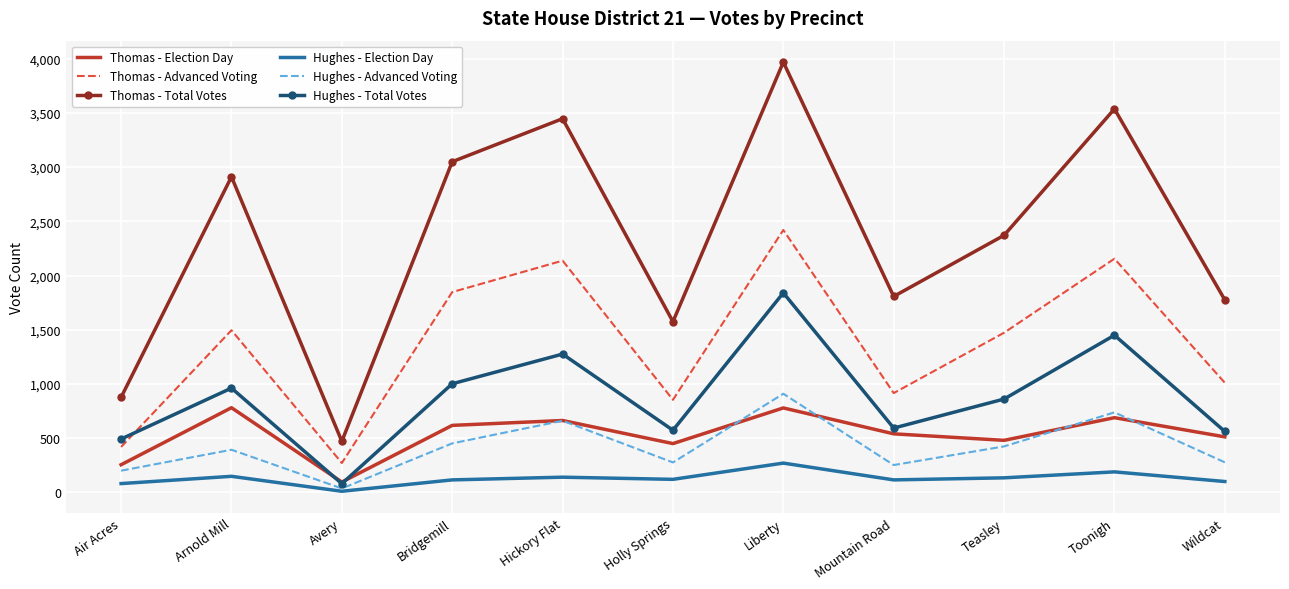

True or false: Hughes - Advanced Voting has a value of 412 at Wildcat.

False